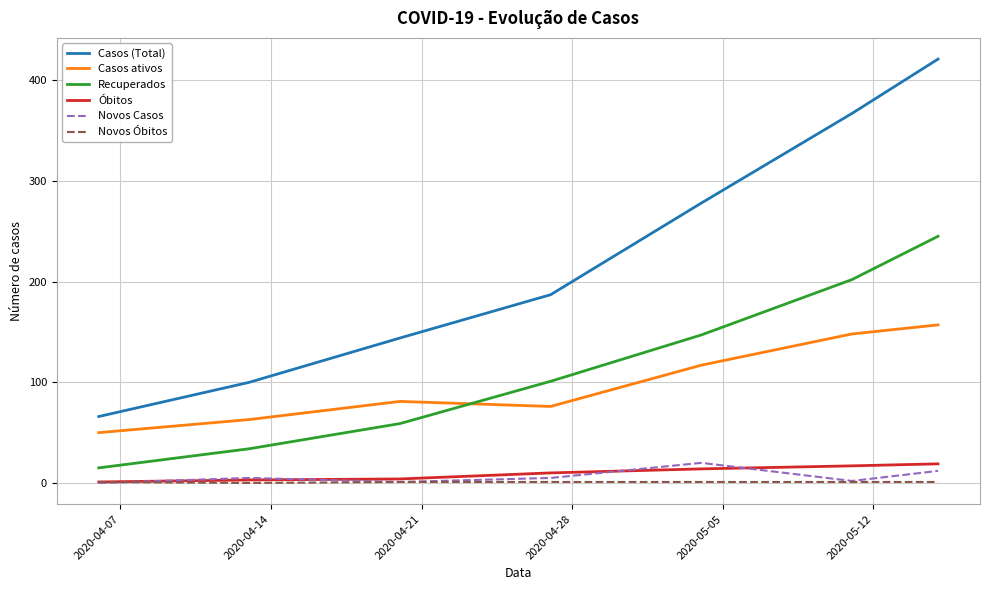

Which series has the largest total across all categories?

Casos (Total)